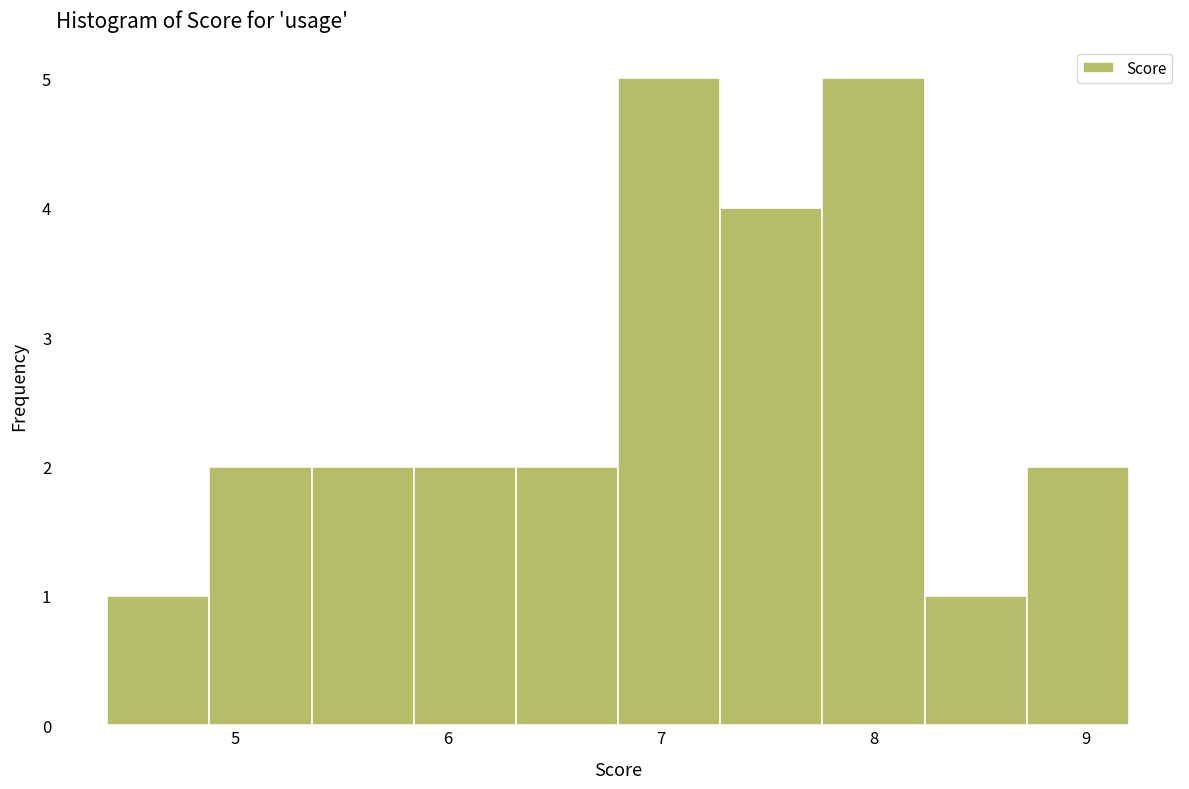

Reading left to right, list every bar in this chart as the range it spans on the x-axis followed by its height. Neither the bar edges nor the heights are printed on the chart, so give them approximately, as read against the axes.

4.40 to 4.88: 1
4.88 to 5.36: 2
5.36 to 5.84: 2
5.84 to 6.32: 2
6.32 to 6.80: 2
6.80 to 7.28: 5
7.28 to 7.76: 4
7.76 to 8.24: 5
8.24 to 8.72: 1
8.72 to 9.20: 2